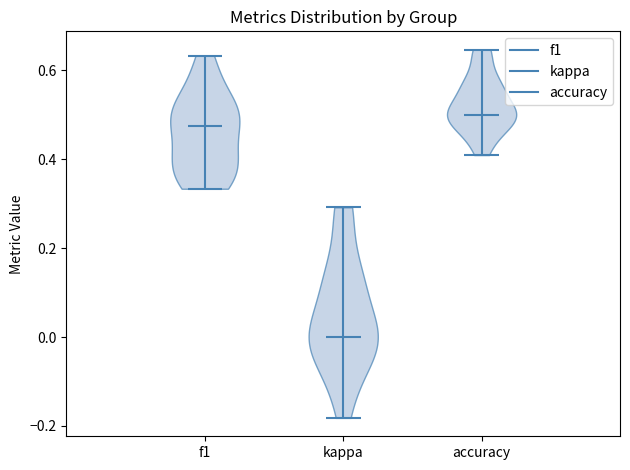

Which violin has the lowest median line?

kappa